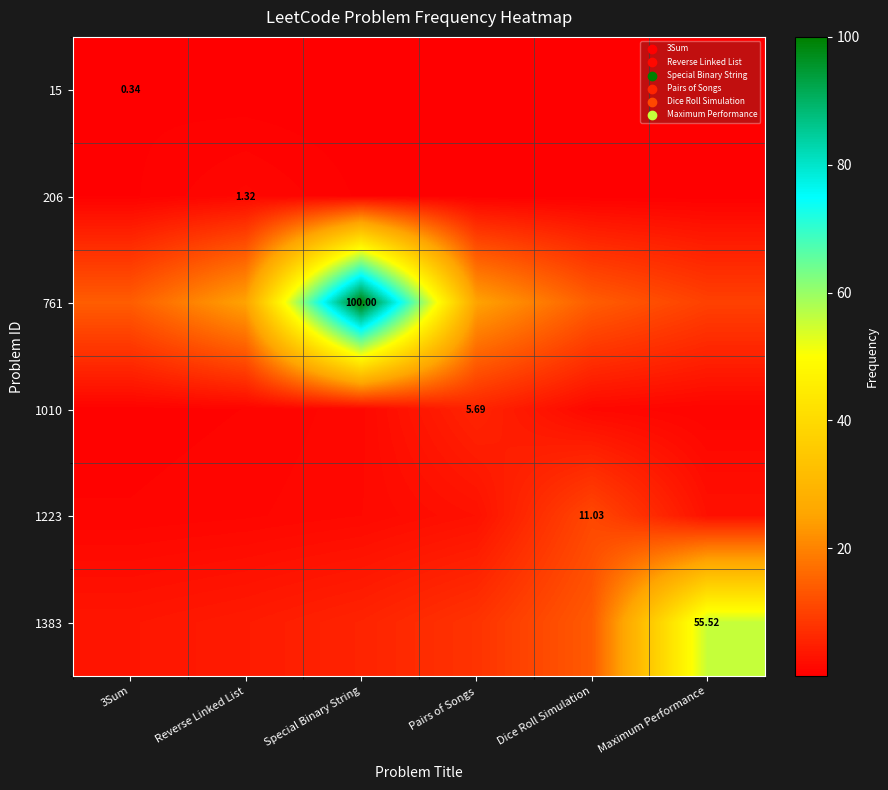

Read the 1223 value at Maximum Performance.

2.8